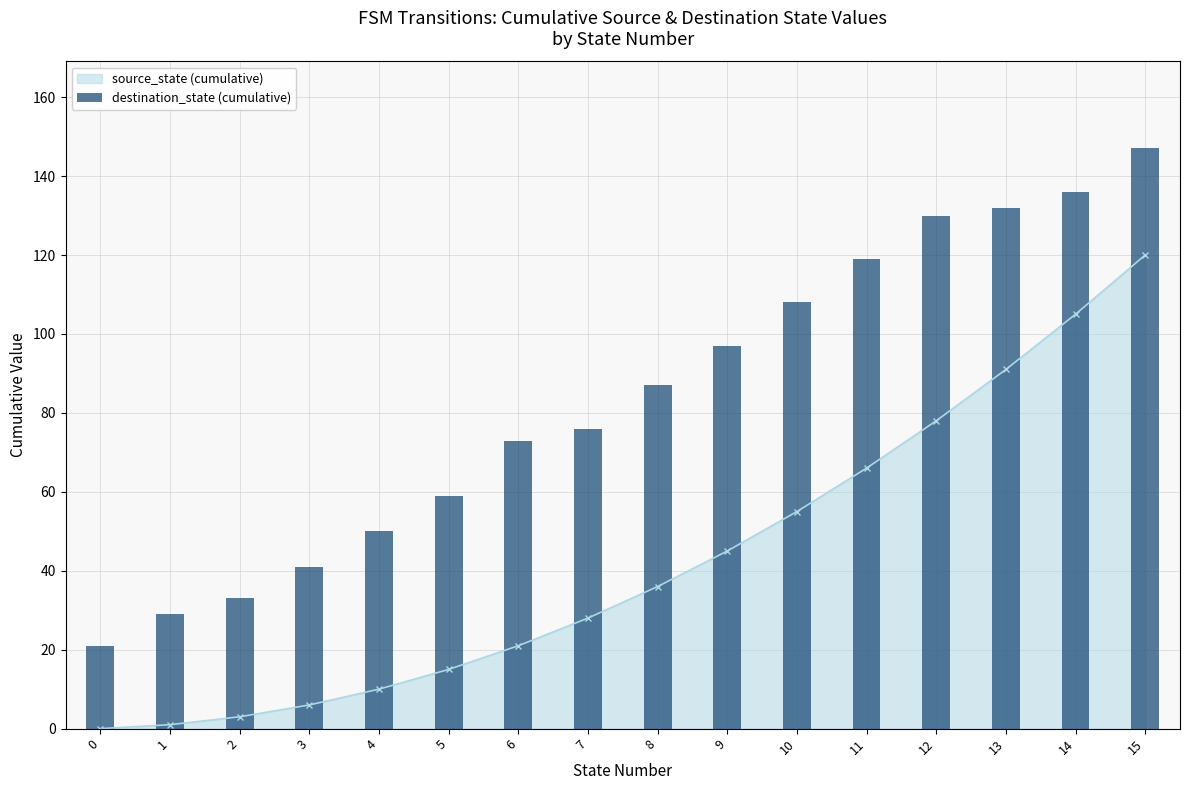

Which has a higher value, 10 or 11?

11